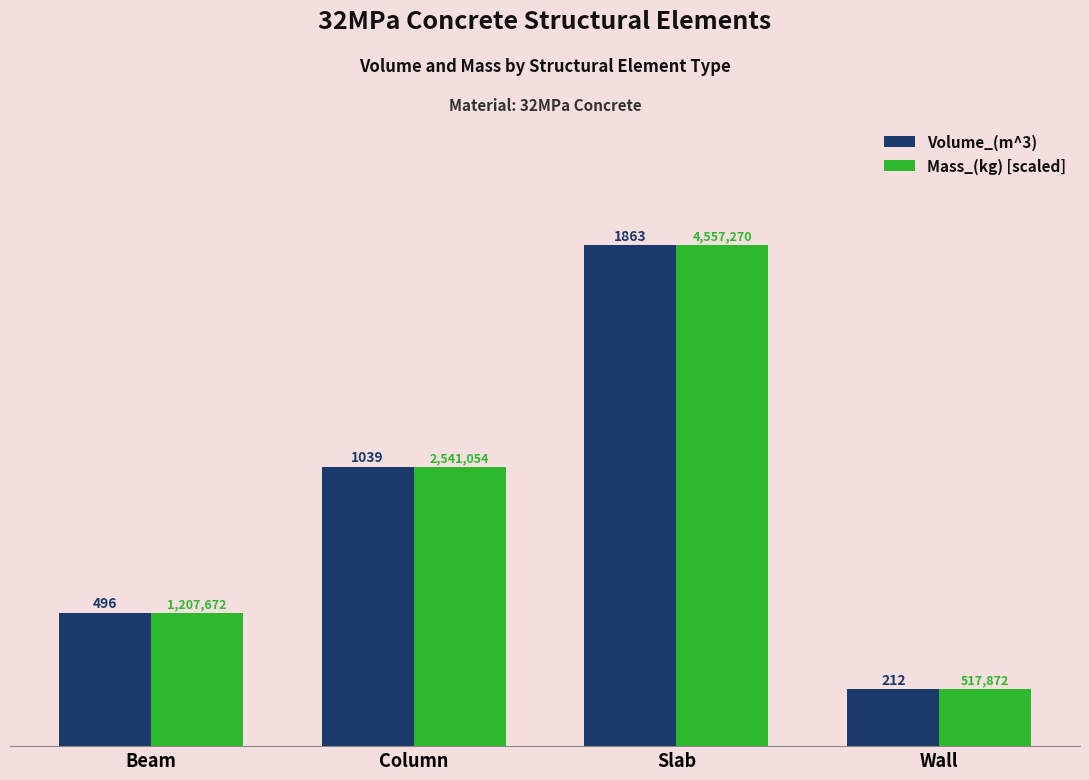

How many groups of bars are there?

4